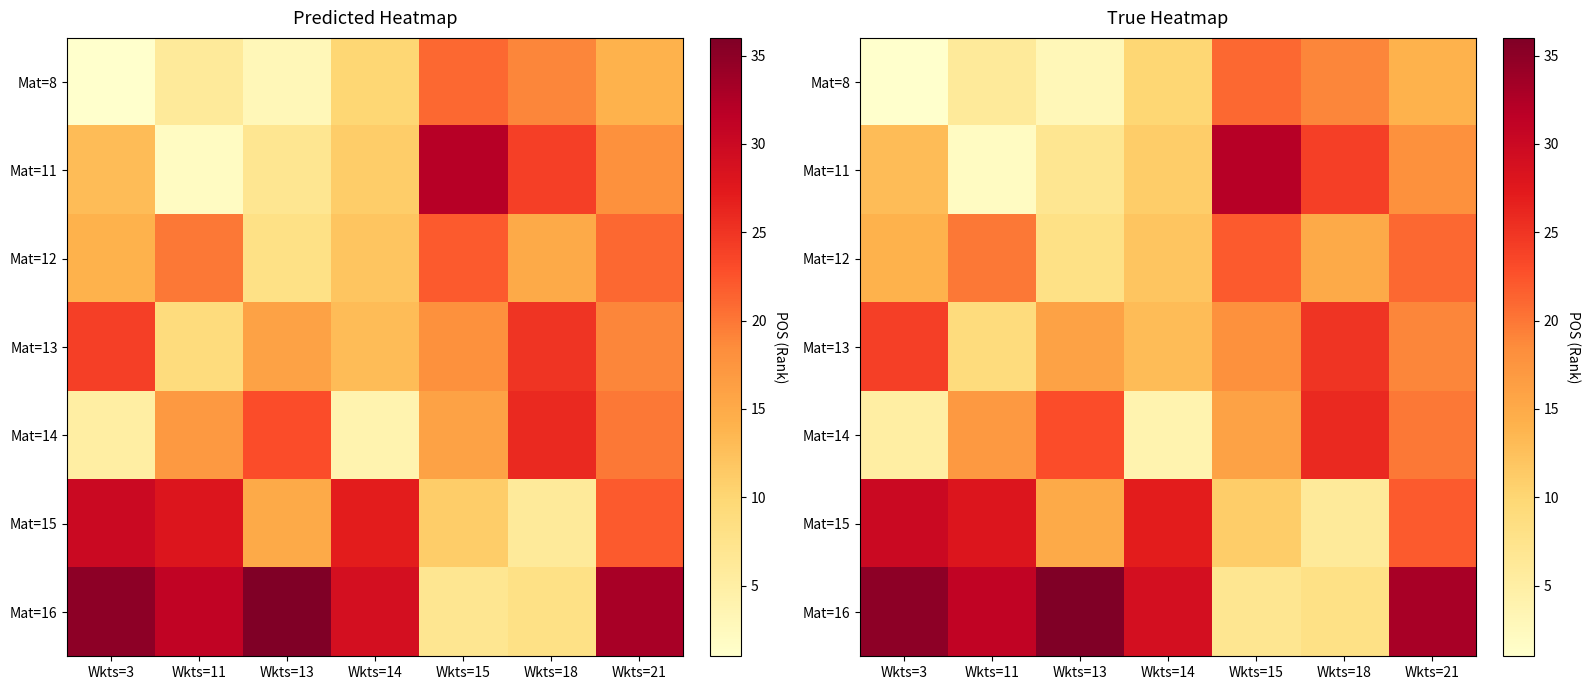

At which label is Mat=15 closest to 18?

Wkts=13